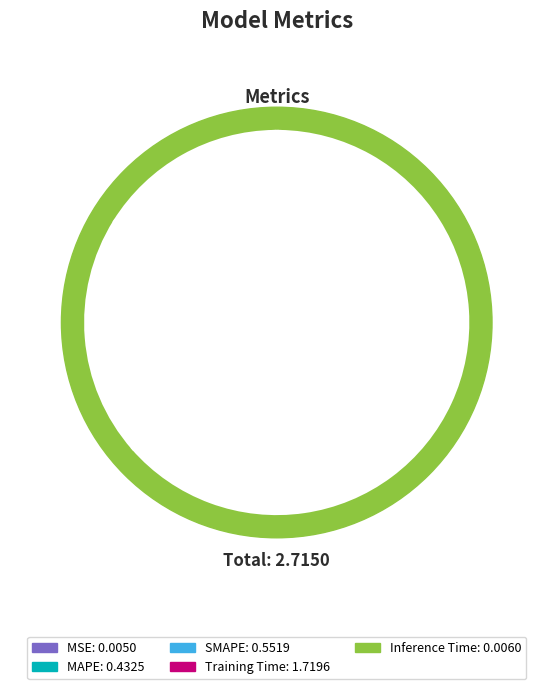

How much of the chart is everything except Training Time?

36.7%